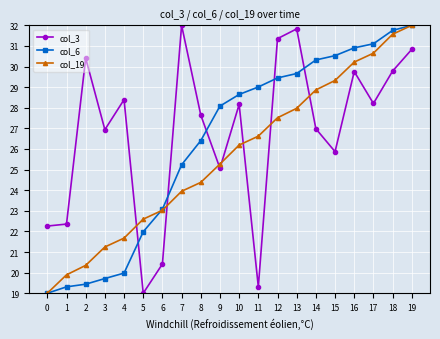

How many intersections are there between col_19 and col_3?

7